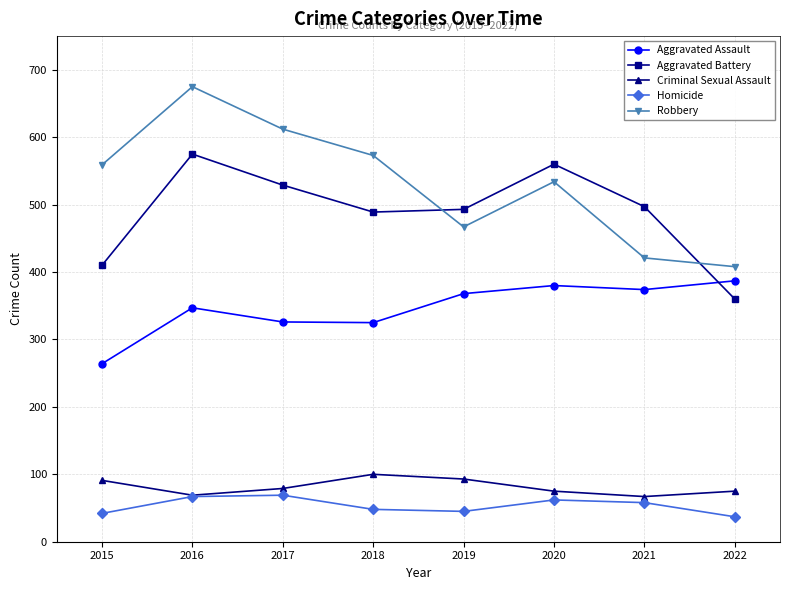

At which category does the chart reach its peak across all series?

2016